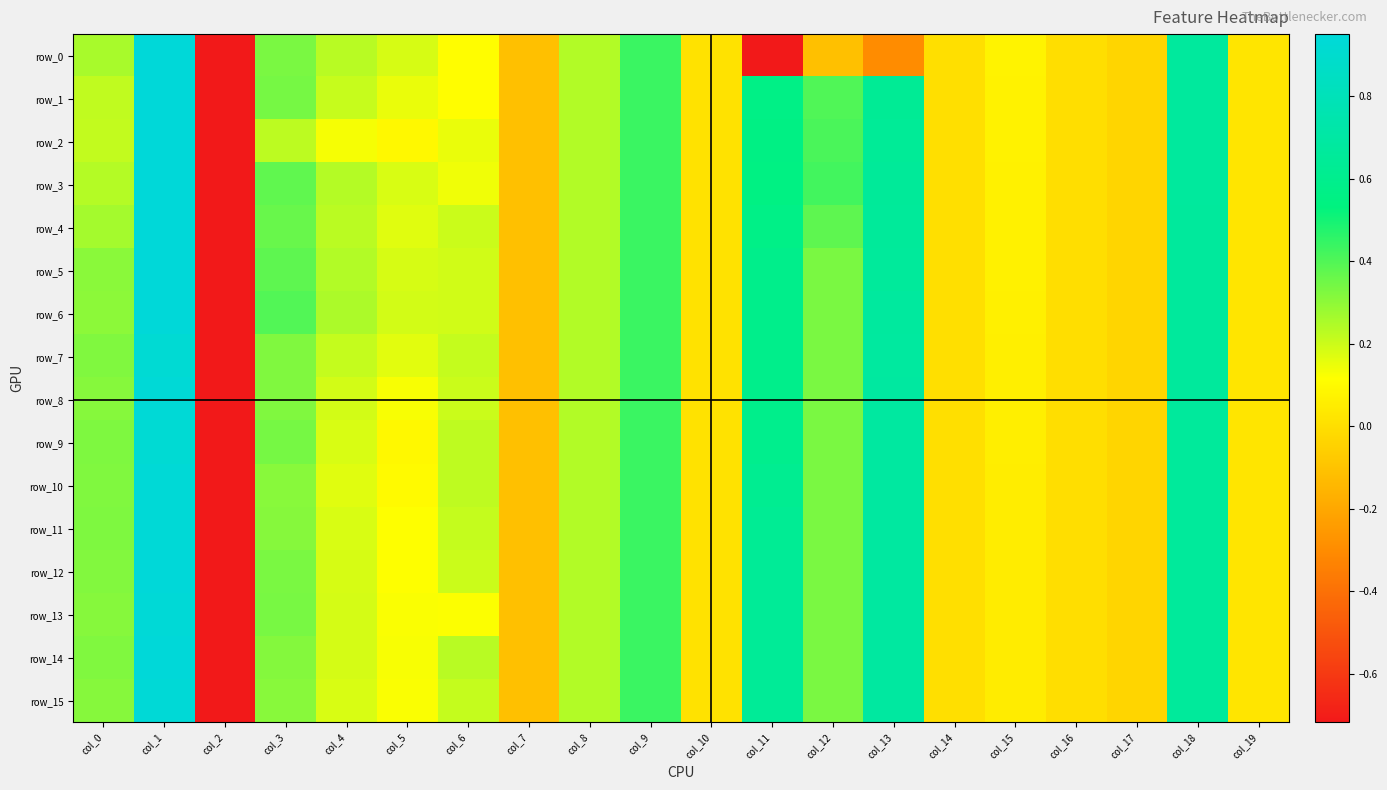

Count the number of categories in the chart.

20